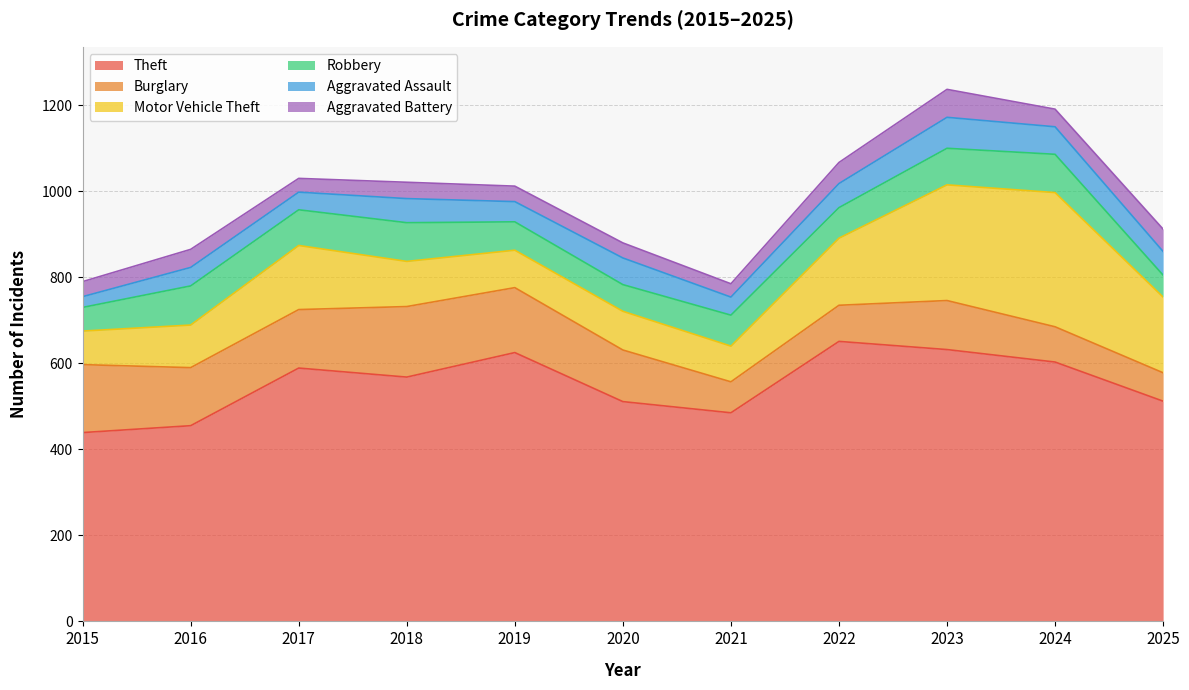

Where is the first local minimum for Theft?

2018